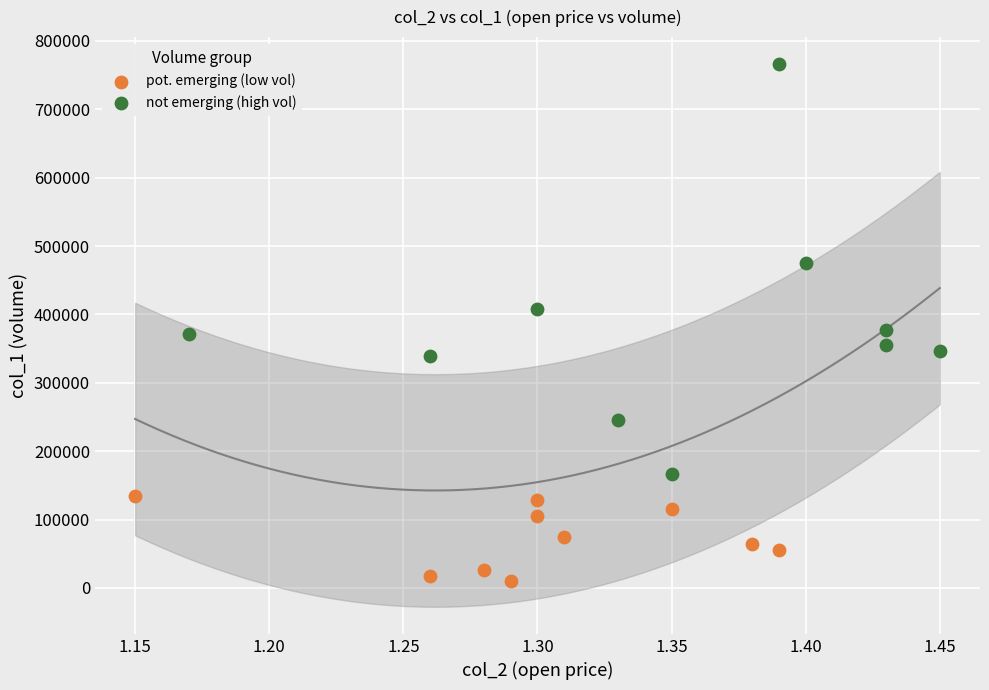

Which series reaches the minimum Y coordinate?

pot. emerging (low vol)